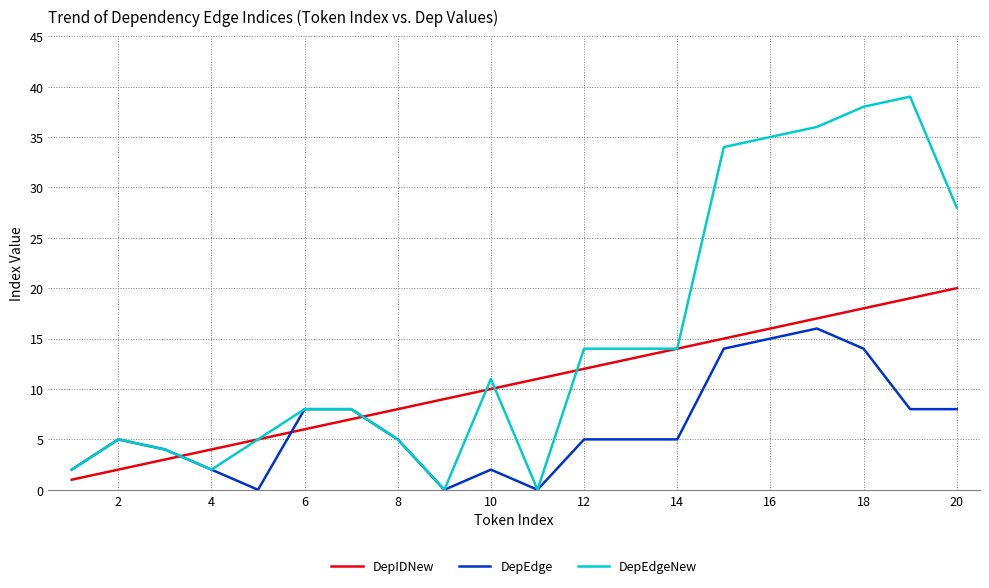

Which series ends up on top after the final intersection of DepIDNew and DepEdgeNew?

DepEdgeNew